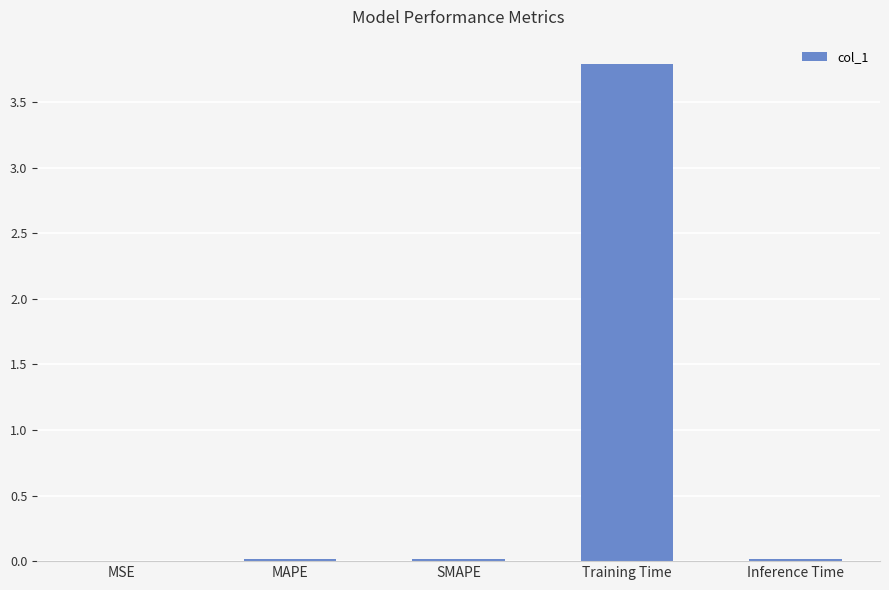

What is the sum of all values?

3.8